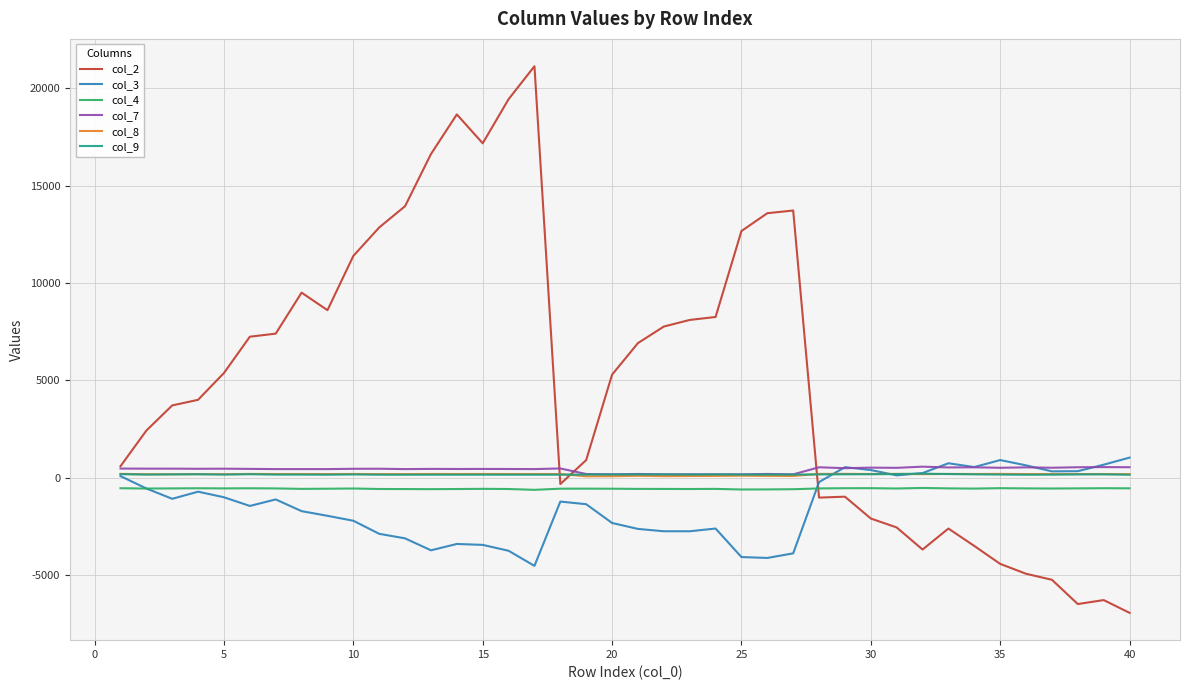

What is the difference between the maximum and minimum values in the col_4 series?

96.0